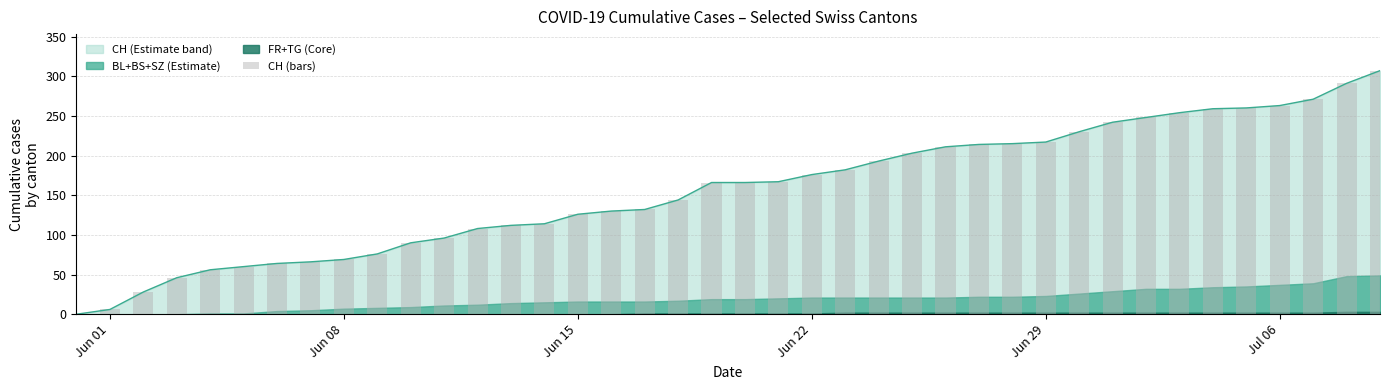

Are the bars horizontal?

No